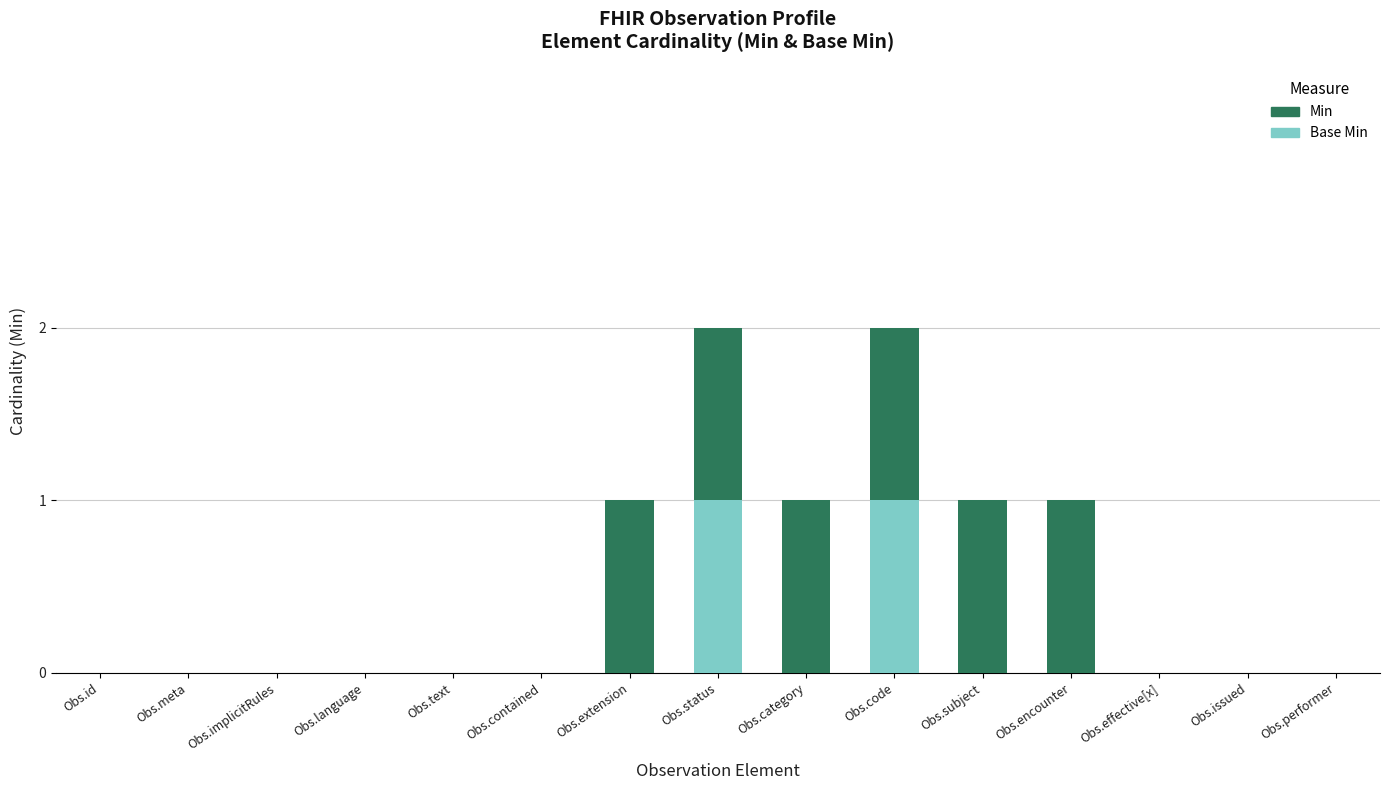

Where is Base Min nearest to the value 0?

Obs.id